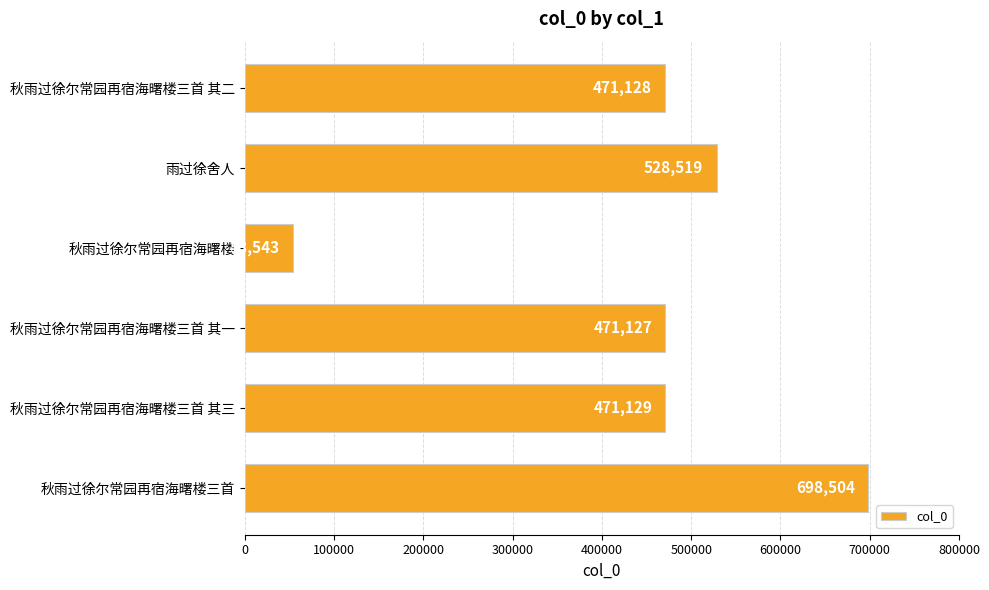

Reading top to bottom, extract all data points from this chart.

471128	528519	53543	471127	471129	698504